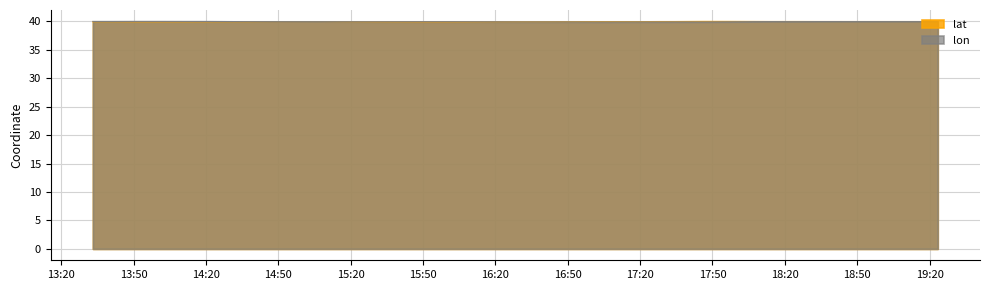

At which category does lon reach its first local peak?

2008-02-02 13:51:29